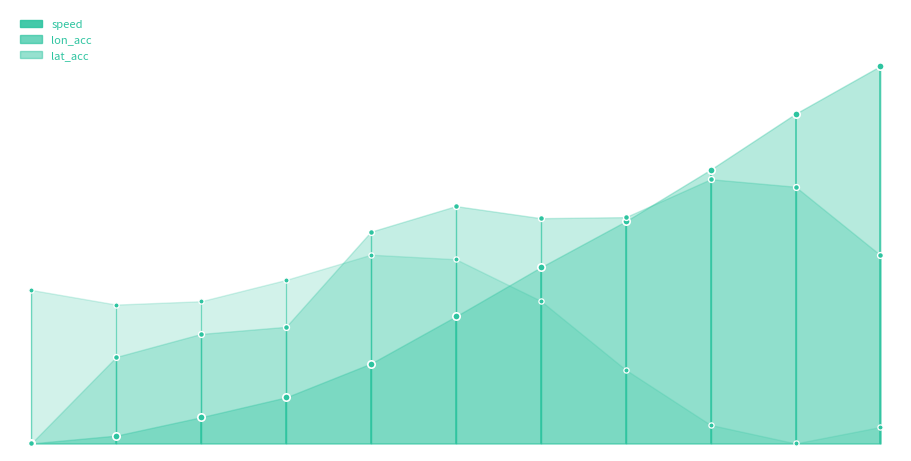

Which series has the largest total across all categories?

lon_acc